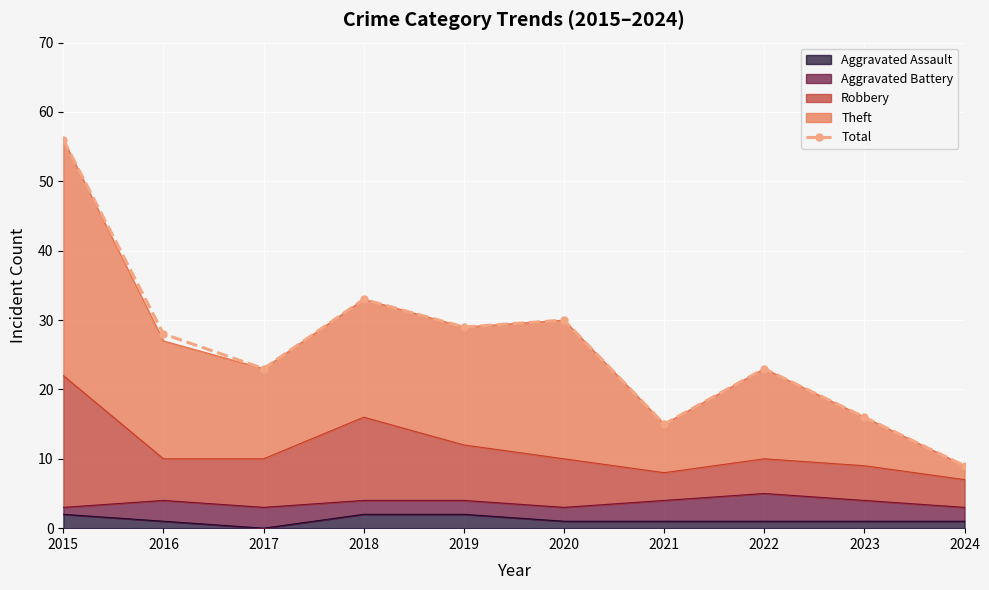

How many interior local peaks (higher than both neighbors) does the data have?

3